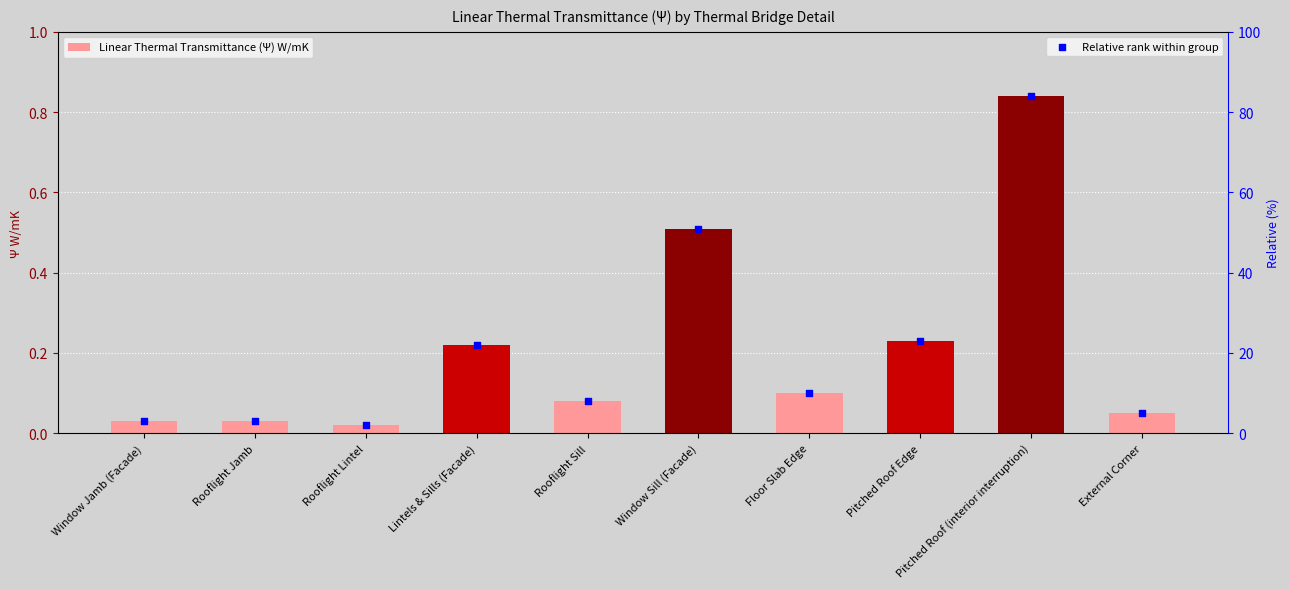

Which series contains the highest Y value?

Relative rank within group